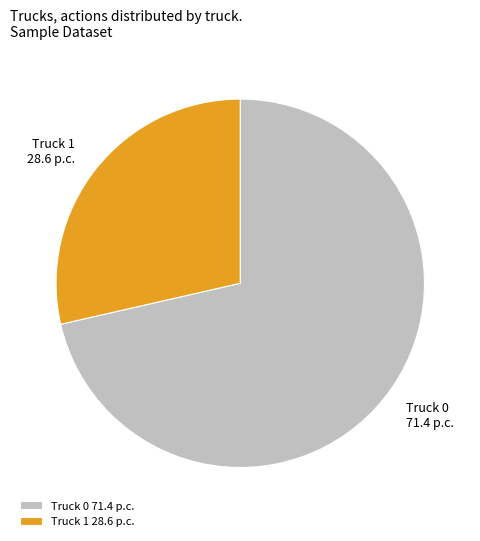

What is the smallest slice in the pie chart?

Truck 1